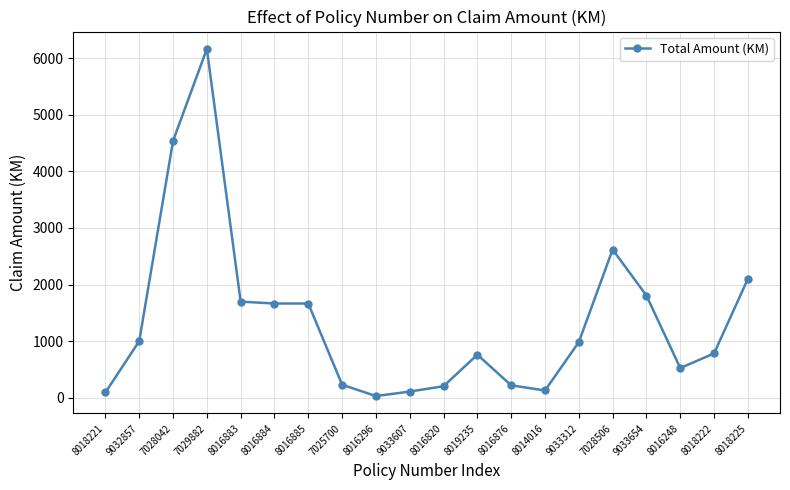

What is the minimum value shown in the chart?

30.3